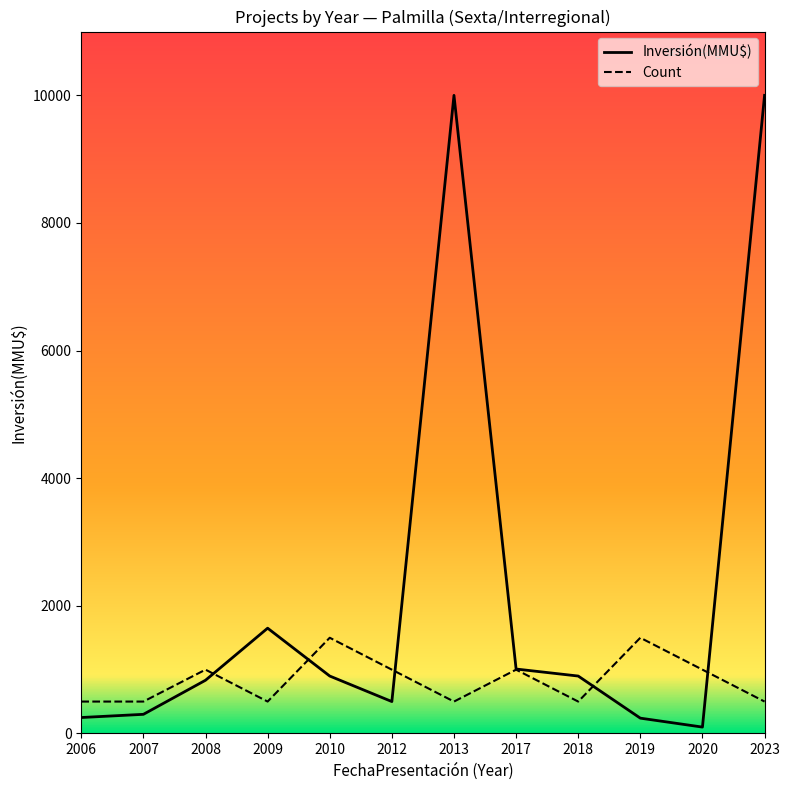

Is it true that Count equals 182 at 2009?

False